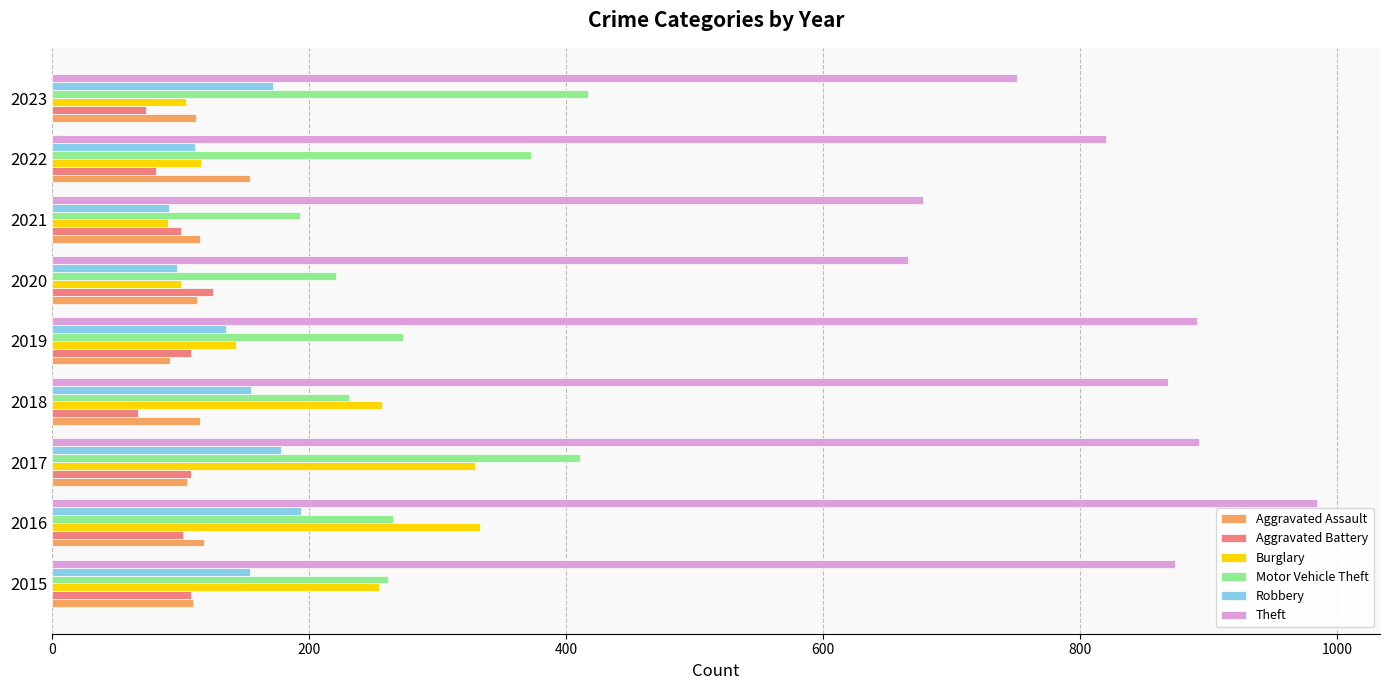

What is the highest value of the Theft series?

984